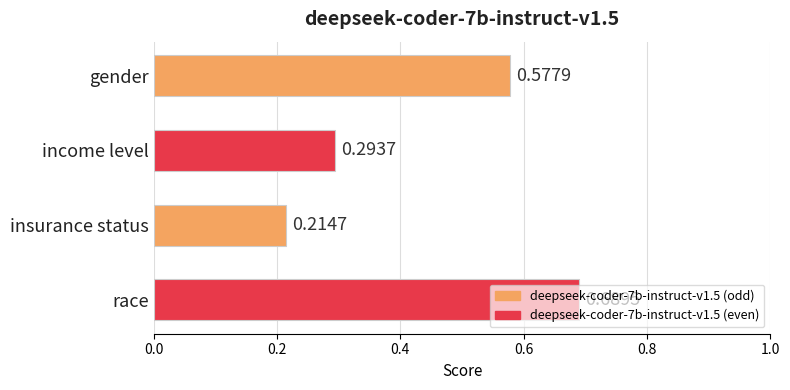

What is the difference between the second highest and minimum values?

0.4